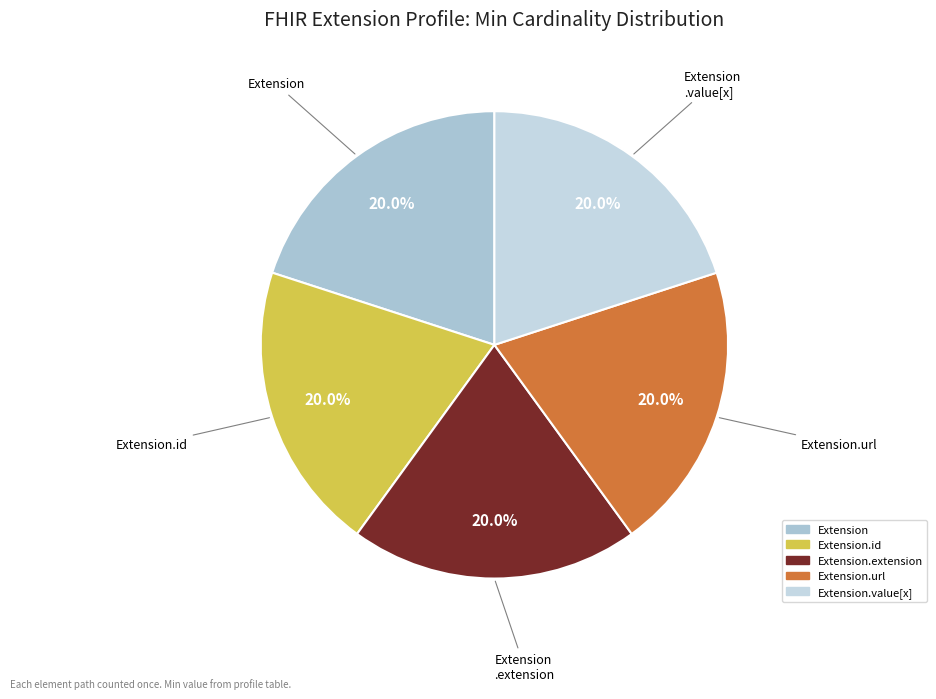

How many segments does this pie chart have?

5